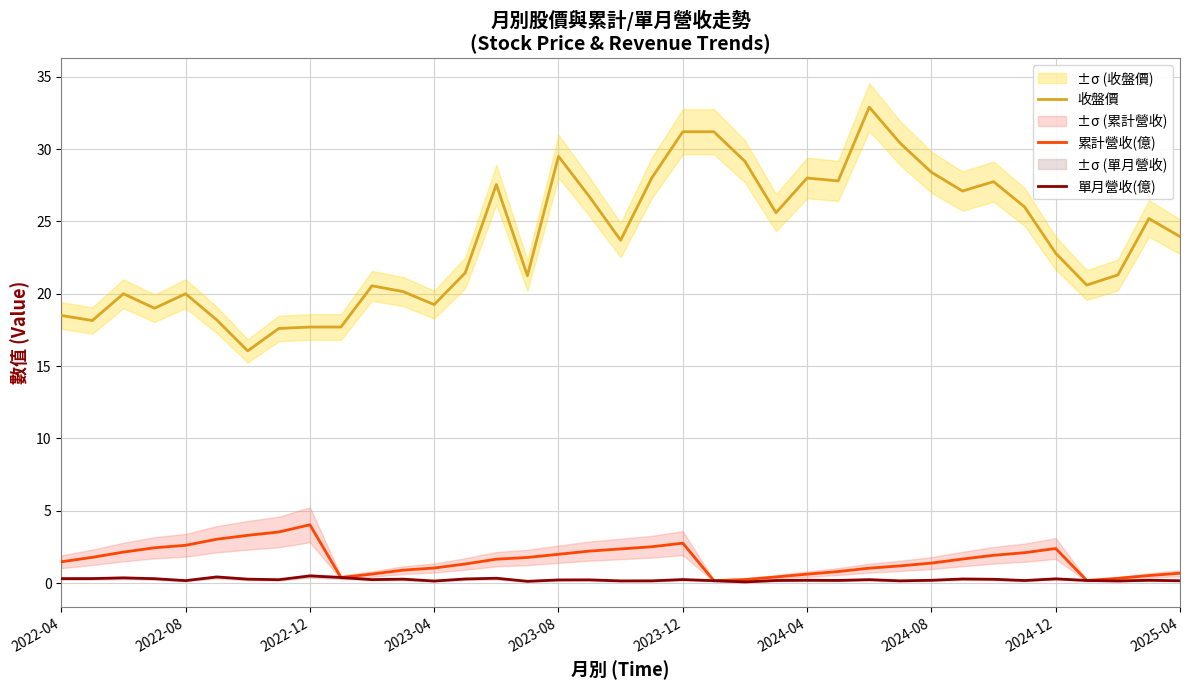

What is the lowest value of the 收盤價 series?

16.1